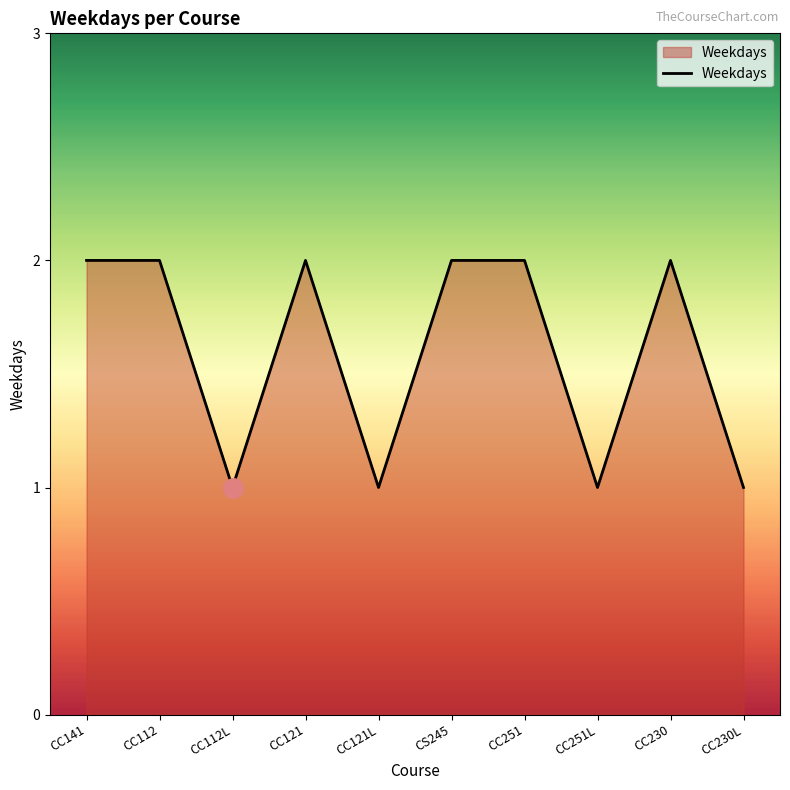

What is the ratio of the value at CC141 to the value at CC121?

1.0